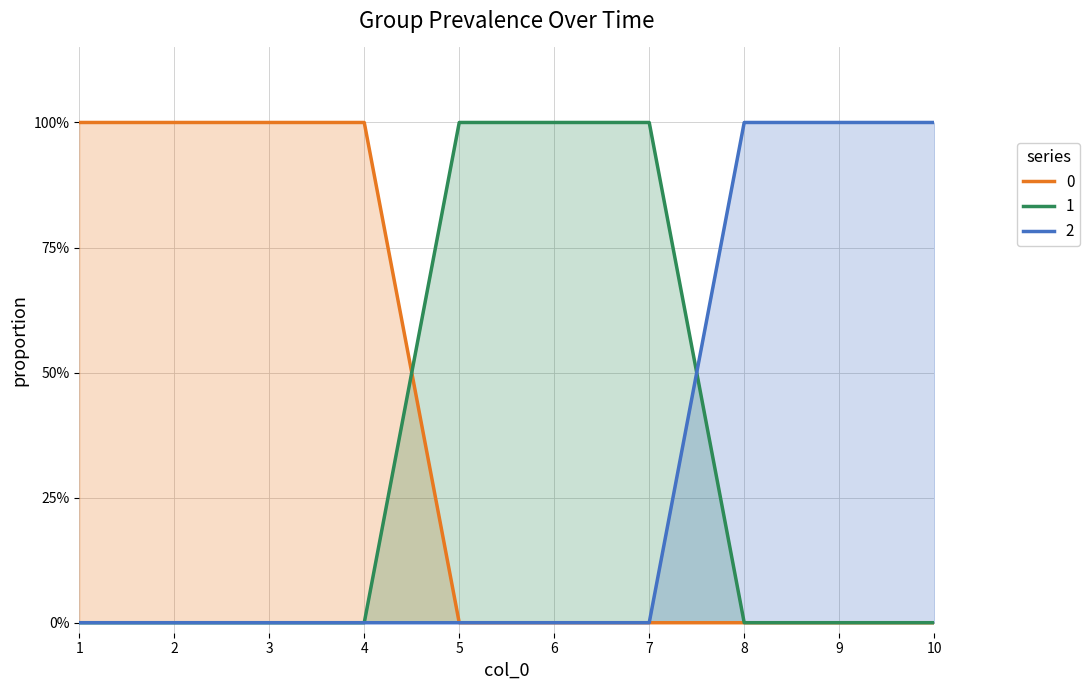

At which category is the sum across all series the highest?

1